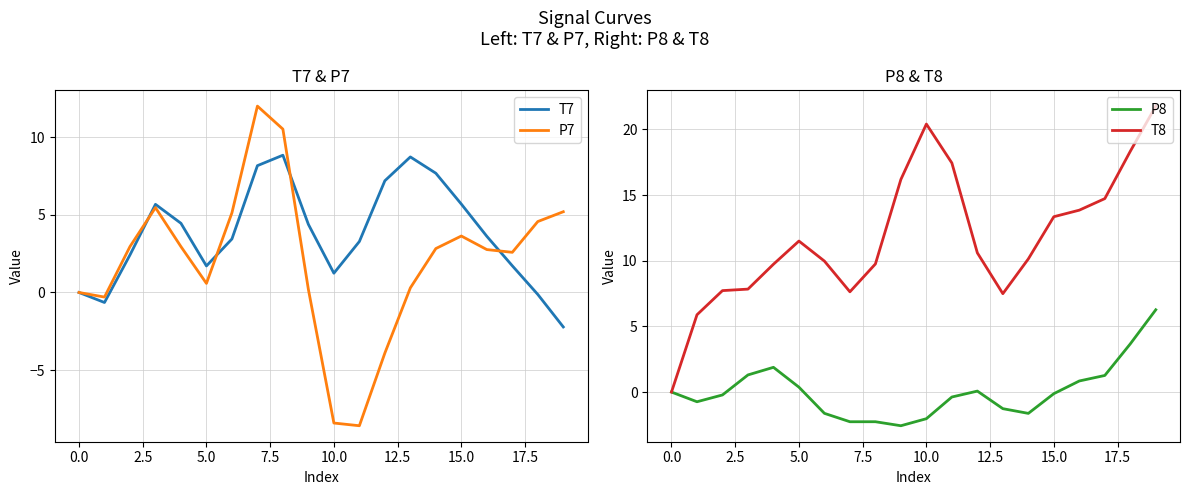

Reading right to left, what are all the values shown in this chart?

T7: -2.2	-0.1	1.7	3.6	5.7	7.7	8.7	7.2	3.3	1.2	4.4	8.8	8.2	3.4	1.7	4.5	5.7	2.4	-0.6	0.0
P7: 5.2	4.6	2.6	2.8	3.6	2.8	0.3	-3.9	-8.6	-8.4	0.2	10.5	12.0	5.1	0.6	3.0	5.5	3.0	-0.3	0.0
P8: 6.3	3.7	1.3	0.8	-0.1	-1.6	-1.3	0.1	-0.4	-2.0	-2.6	-2.3	-2.3	-1.6	0.4	1.9	1.3	-0.2	-0.7	-0.0
T8: 21.8	18.3	14.7	13.9	13.4	10.1	7.5	10.6	17.4	20.4	16.2	9.8	7.6	10.0	11.5	9.7	7.8	7.7	5.9	0.0